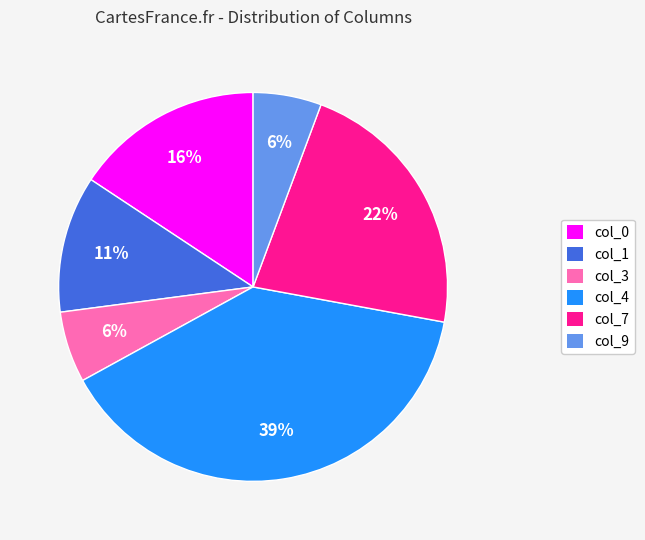

How many segments does this pie chart have?

6